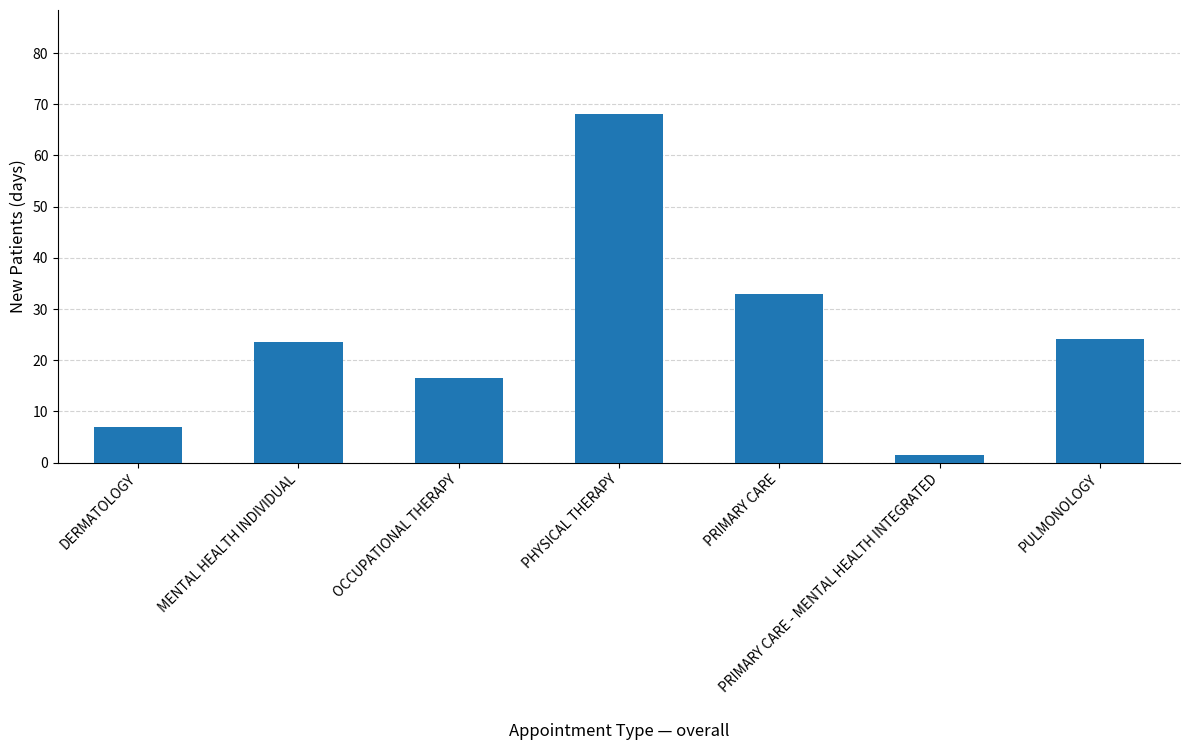

At which label is the value closest to 34?

PRIMARY CARE